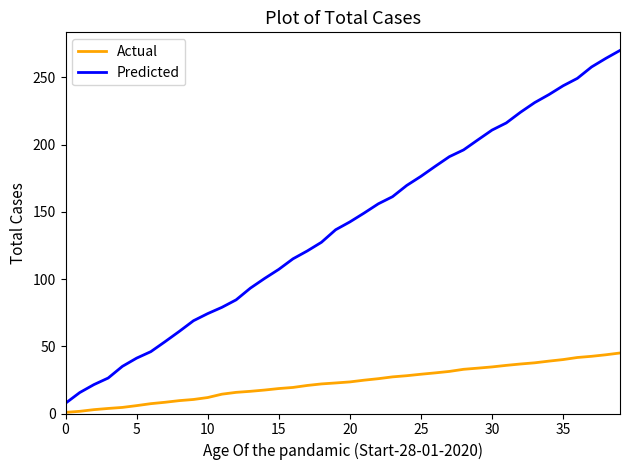

What is the difference between the second highest and second lowest values in the Predicted series?

248.5